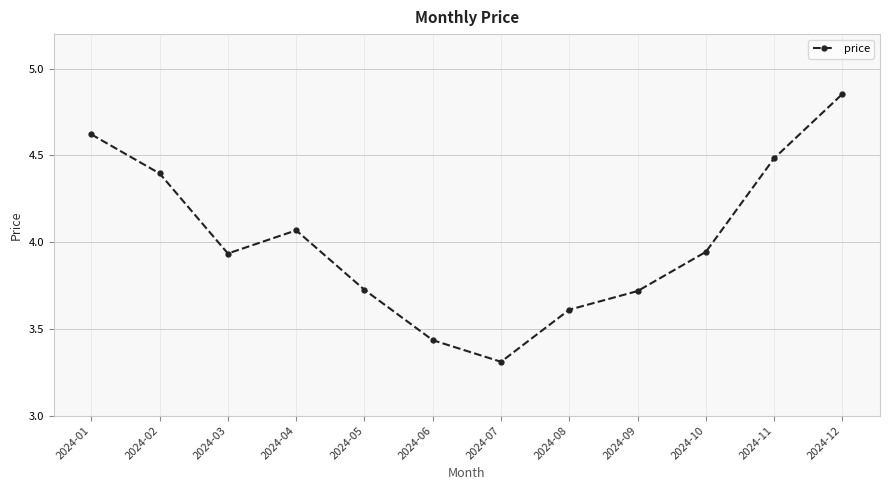

What is the value of the 11th point from the left?

4.5